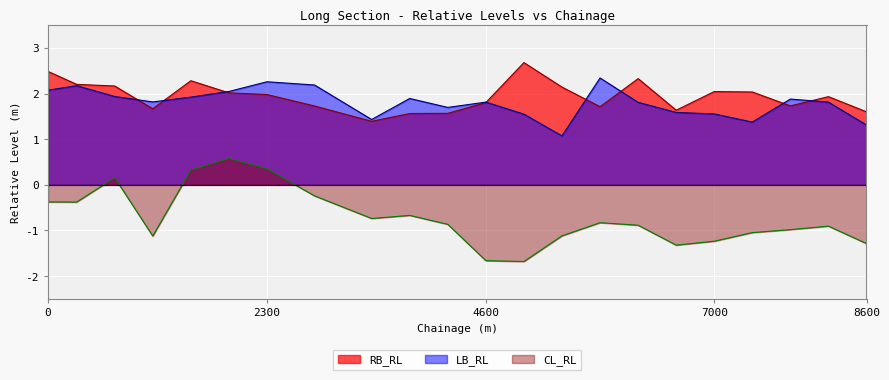

In LB_RL, how many points are higher than both neighbors (excluding endpoints)?

6